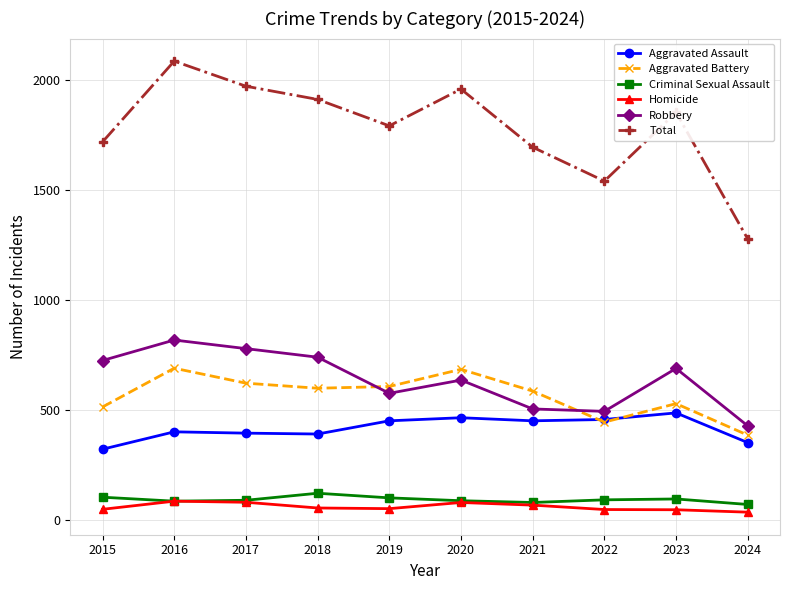

Which series has the widest spread of values?

Total